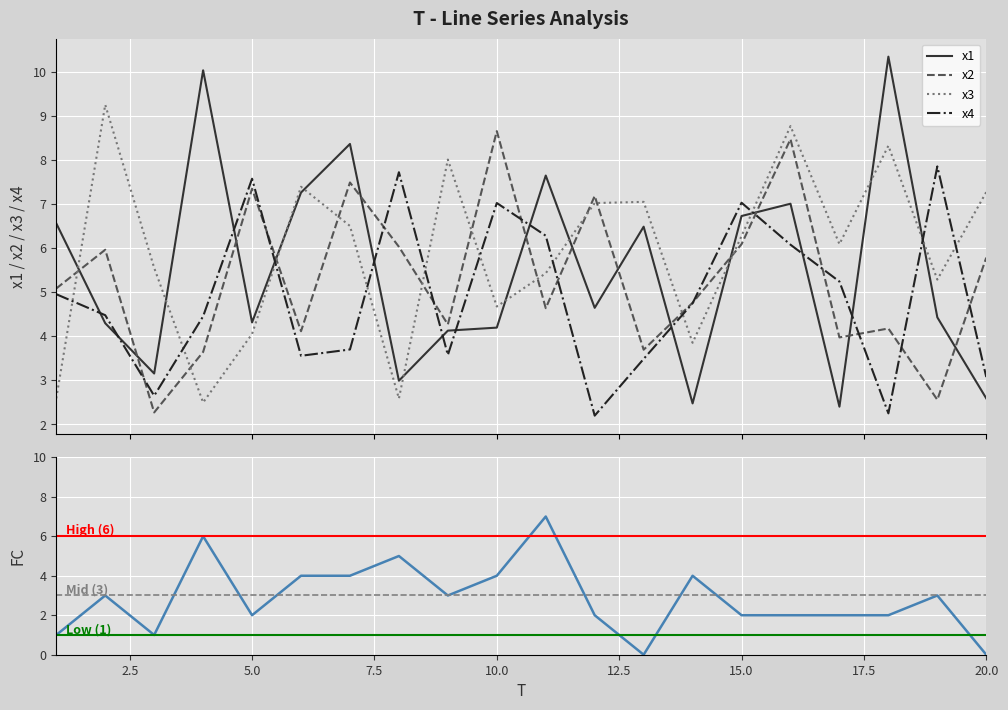

Which category has the highest value across all series?

18